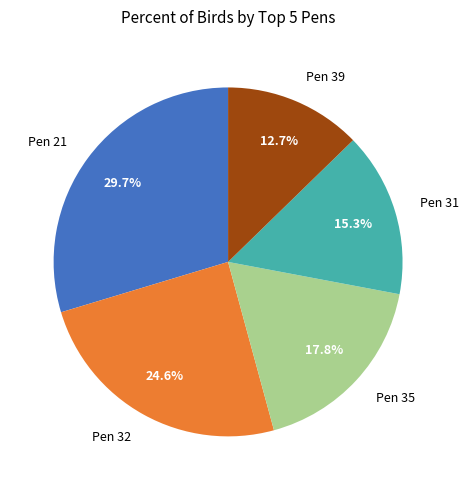

Does Pen 31 account for over 50% of the chart?

No